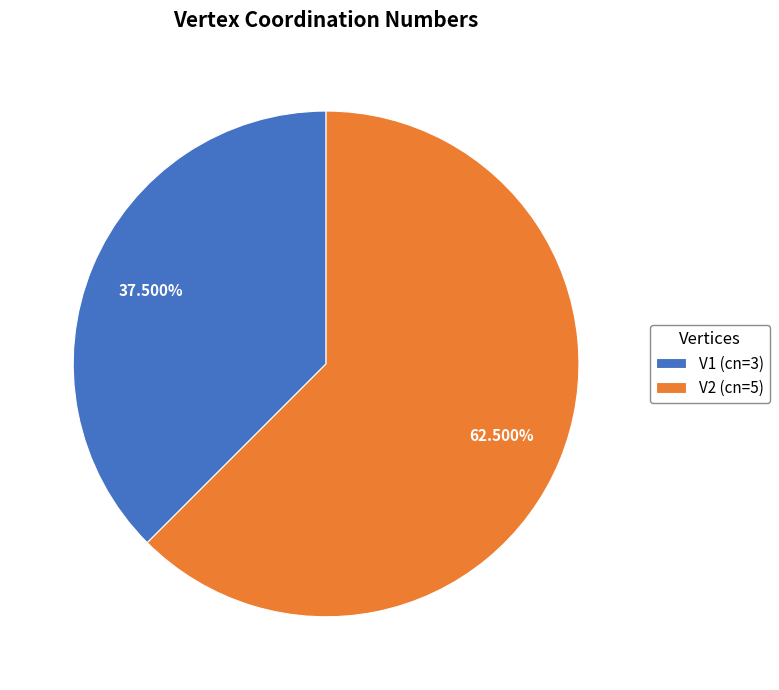

To the nearest percent, what is the difference between the largest and smallest slice percentages?

25%